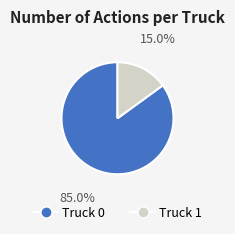

What is the ratio of the value at Truck 0 to the value at Truck 1?

5.7